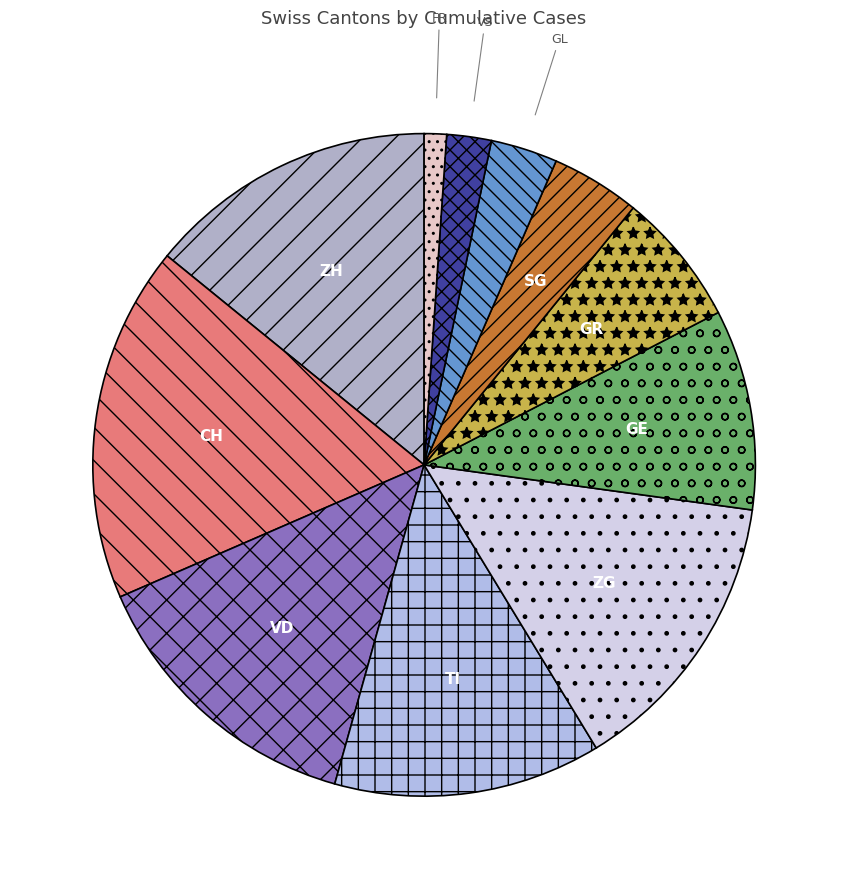

Approximately how many times larger is the value at ZH compared to ZG?

1.0